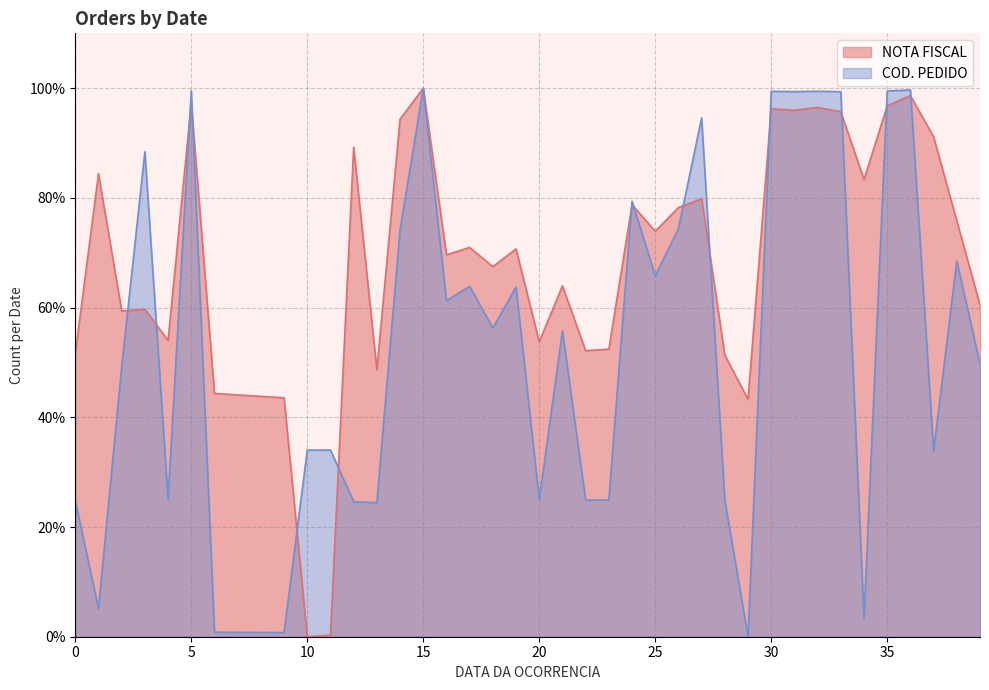

True or false: NOTA FISCAL has more than 0 interior local peaks.

True